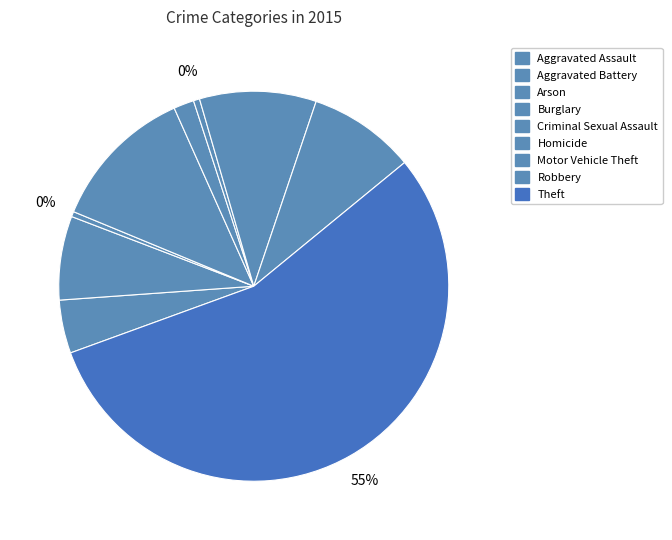

The Robbery slice represents 1% of the pie. True or false?

False